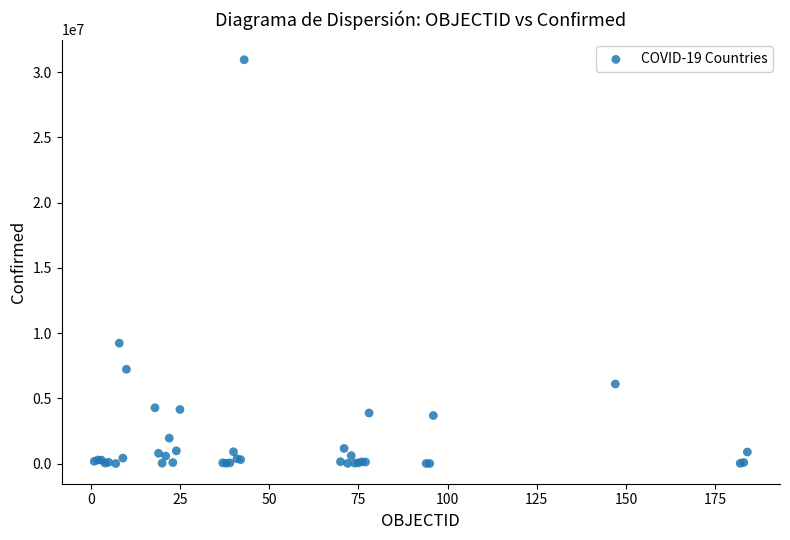

What Y value in the scatter plot is closest to 15480498?

9230573